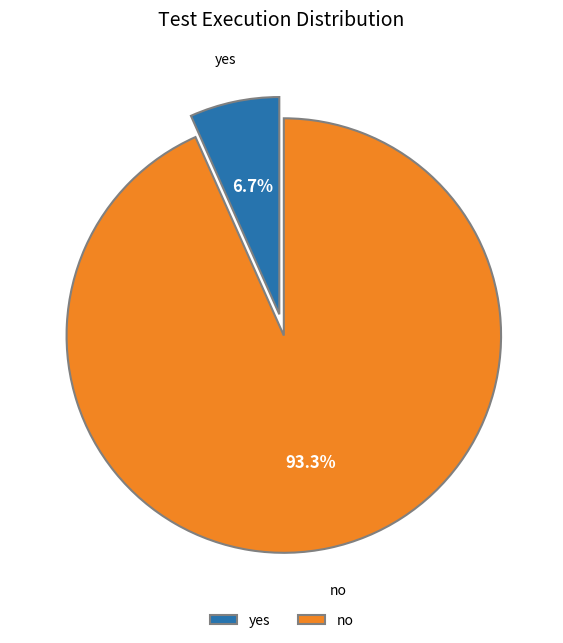

Does yes account for over 50% of the chart?

No